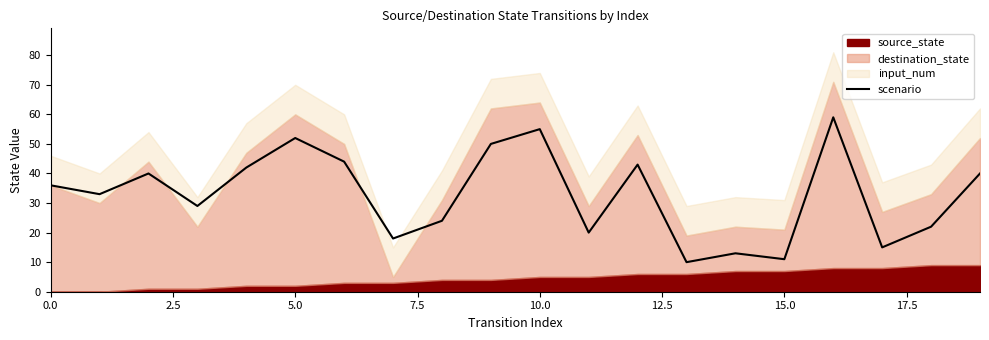

What is the change in value from 10 to 17?

-40